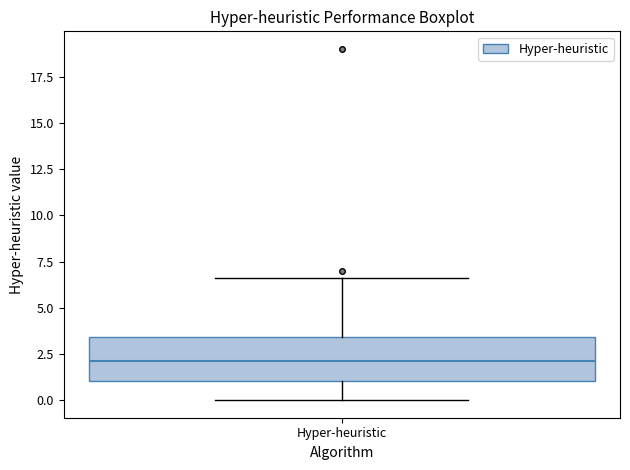

Transcribe this box plot: give where the median line is, the range the box spans, and where the two whiskers end, as read against the y-axis. The values are not printed on the chart, so give them approximately, as read against the axis.

median 2.0, box 1.0 to 3.5, whiskers 0.0 to 6.5